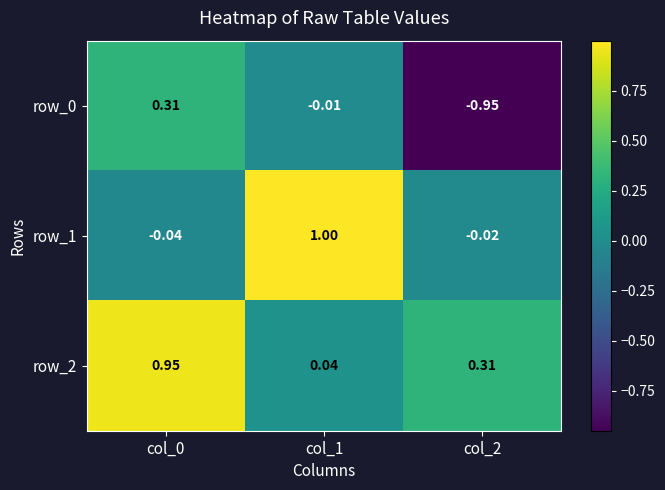

Is the value of row_0 at col_0 greater than the value of row_1 at col_1?

No